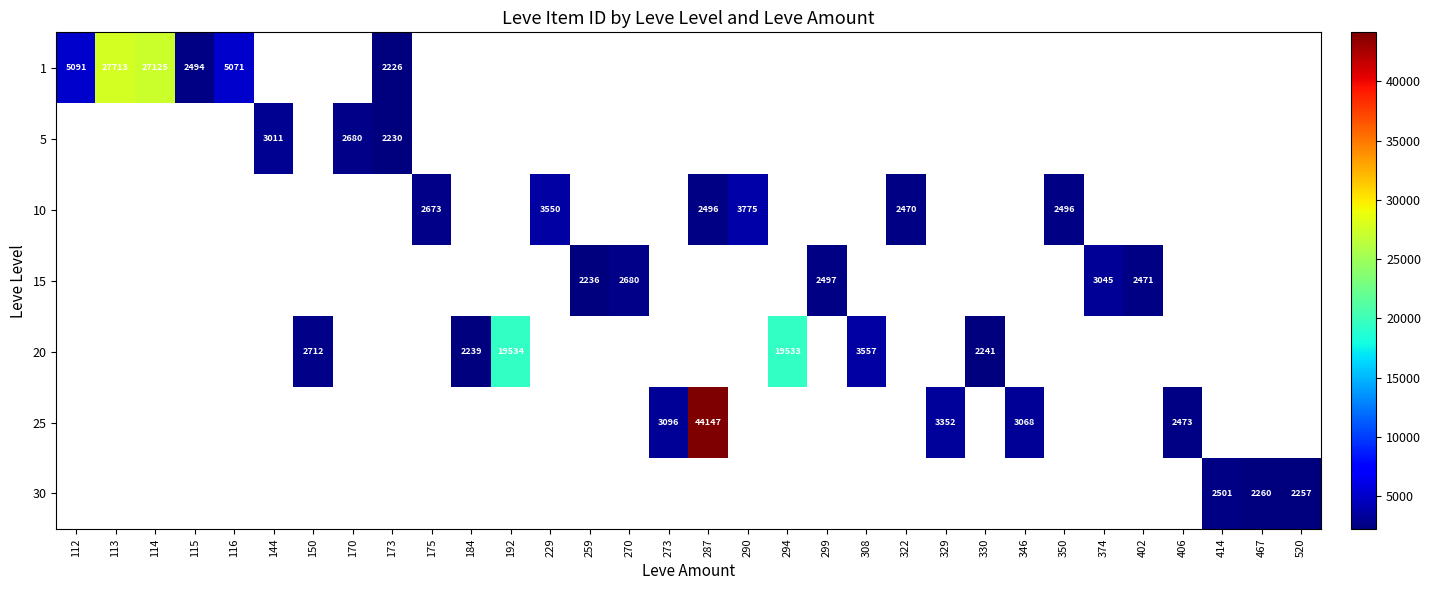

Which label corresponds to the largest value in the chart?

287